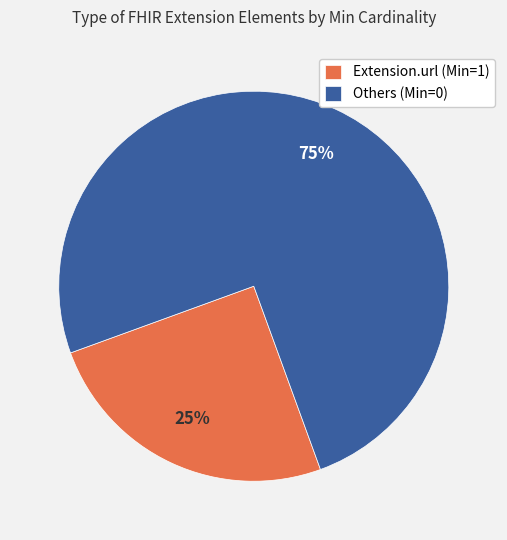

Which slice is the smallest?

Extension.url (Min=1)